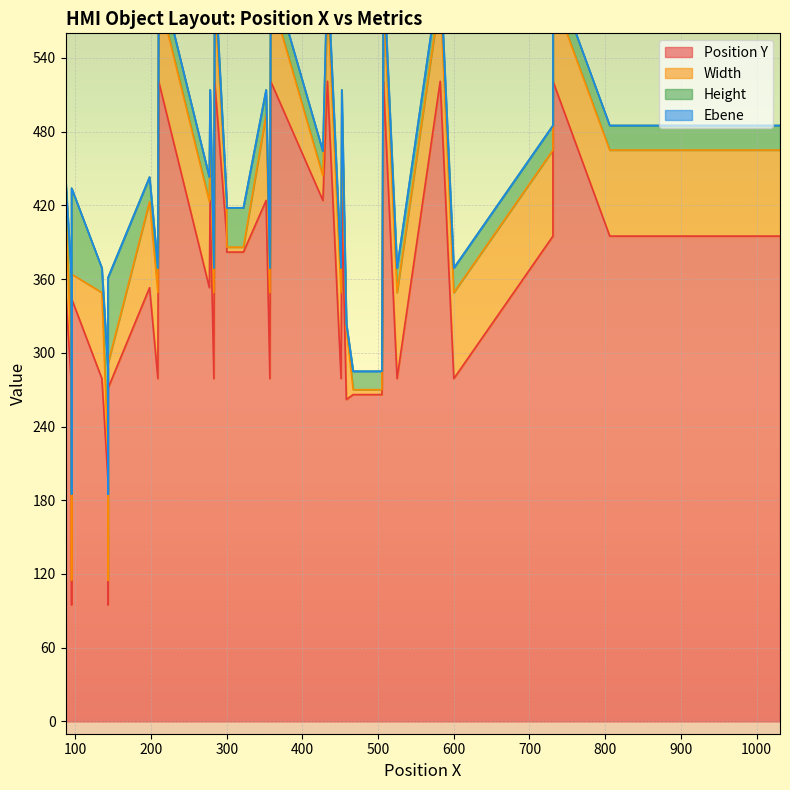

What is the average value of the Width series?

52